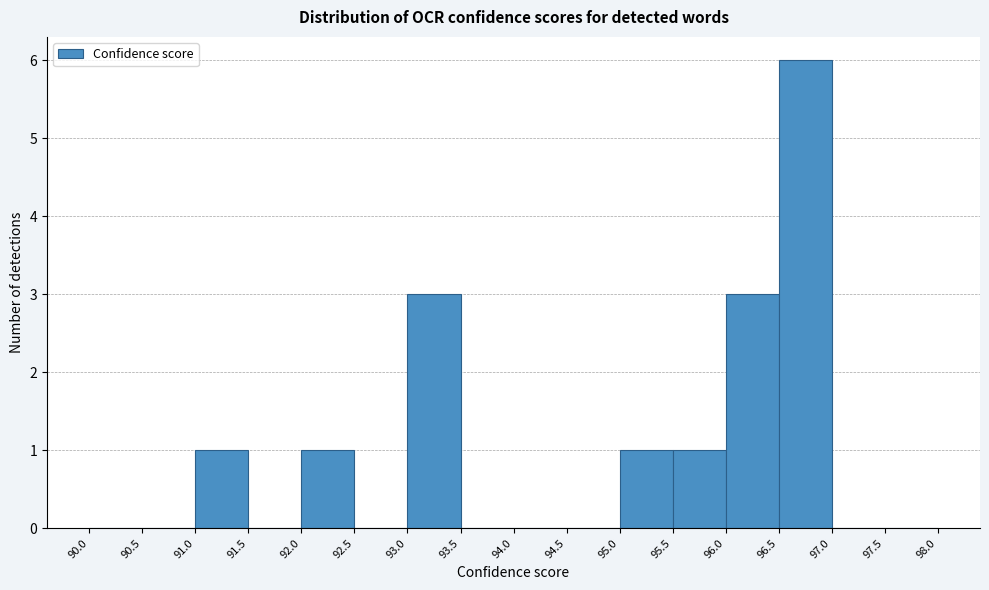

How tall is the bar that spans 95.0 to 95.5 on the x-axis? The values are not printed on the chart, so give them approximately, as read against the axis.

1